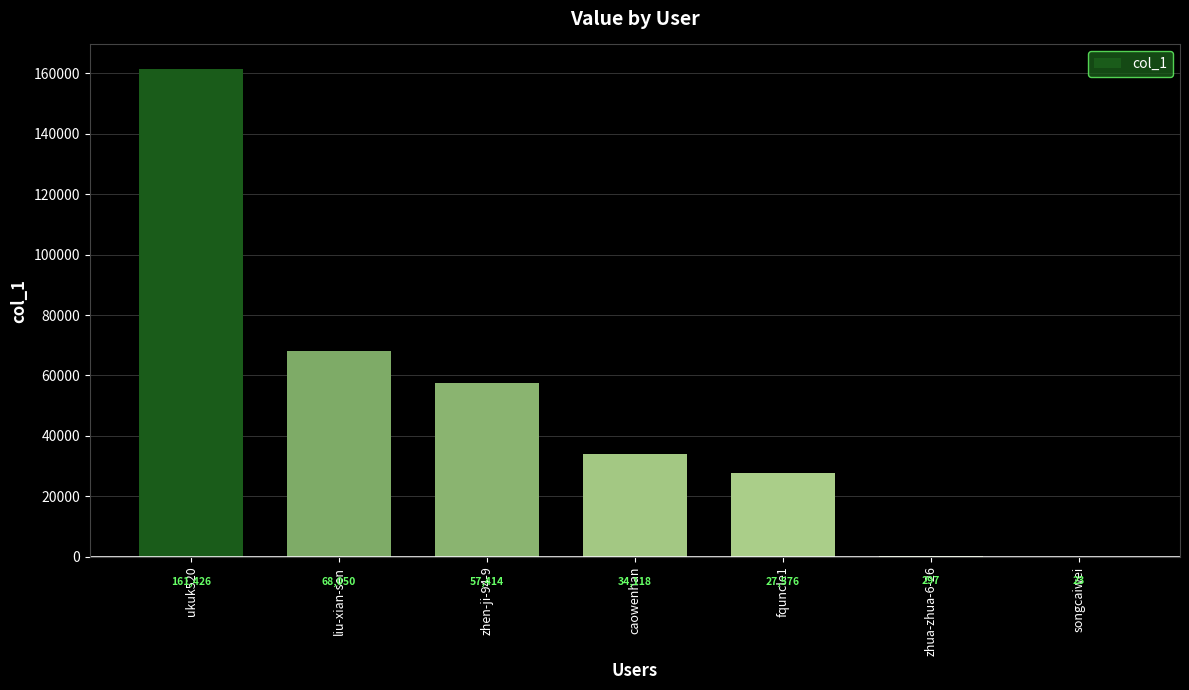

How many categories are shown in the chart?

7